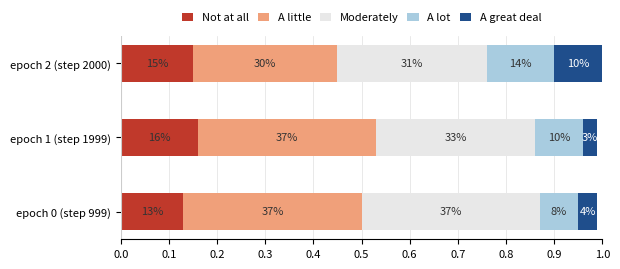

What are all the series names shown in the legend?

Not at all, A little, Moderately, A lot, A great deal